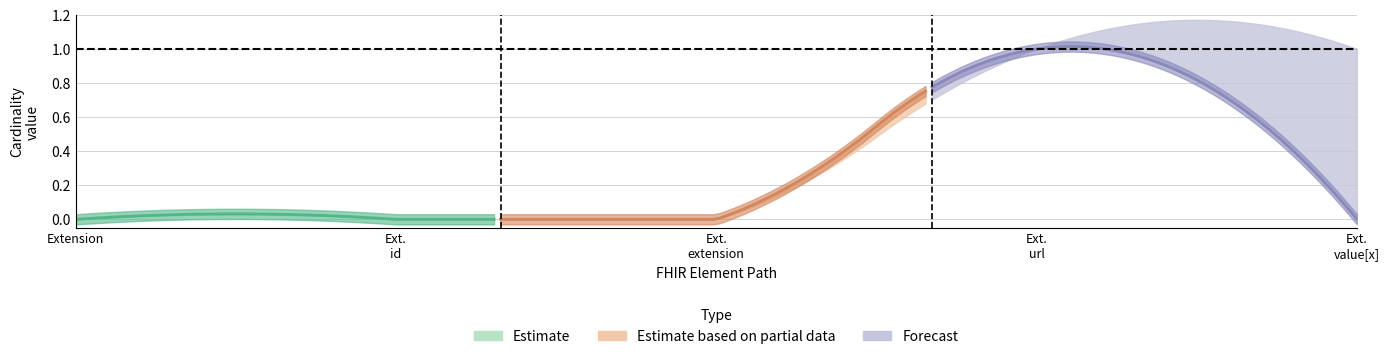

At how many categories does at least one series exceed 0?

2